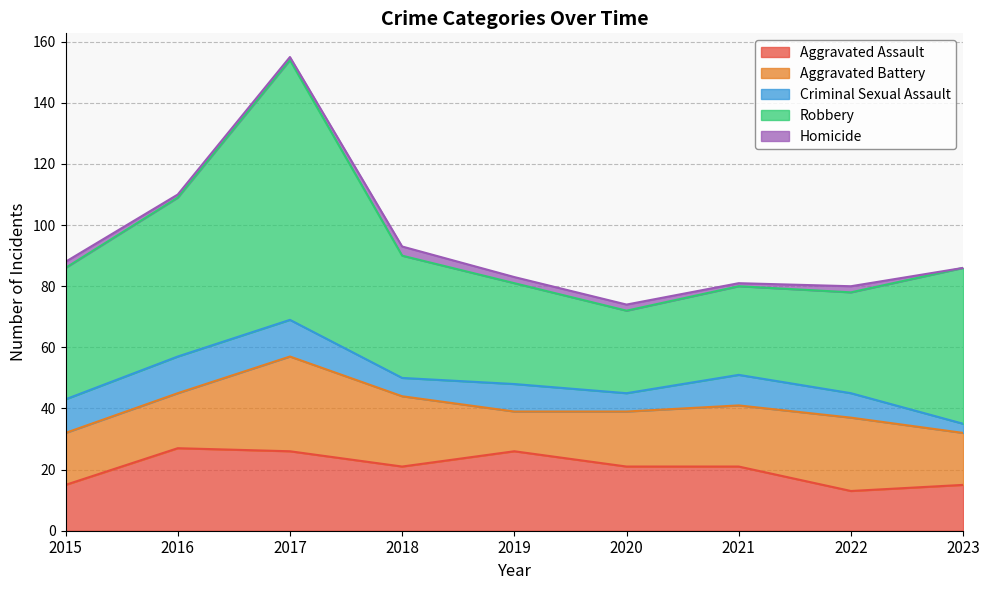

At which label does Aggravated Battery reach its peak?

2017